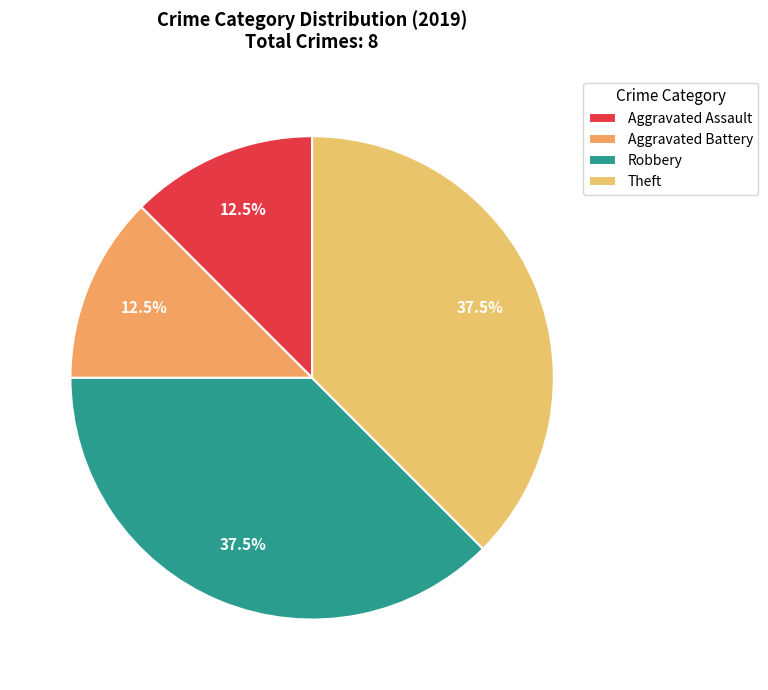

Rank the categories by value from highest to lowest.

Robbery, Theft, Aggravated Assault, Aggravated Battery